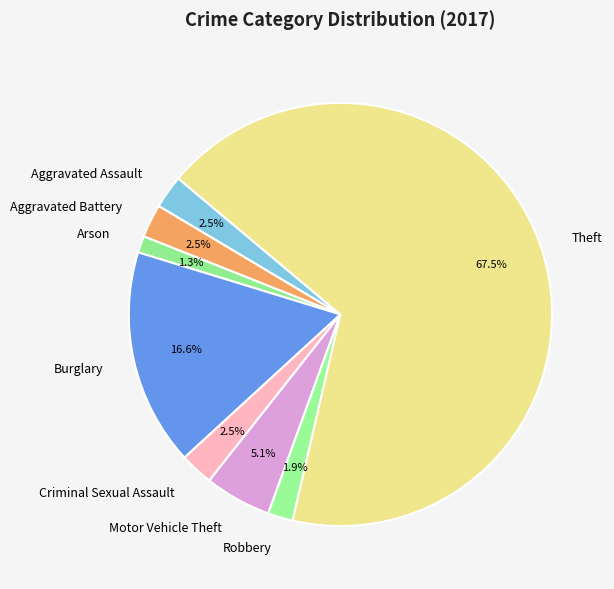

Combined, do Arson and Aggravated Assault account for over 50%?

No